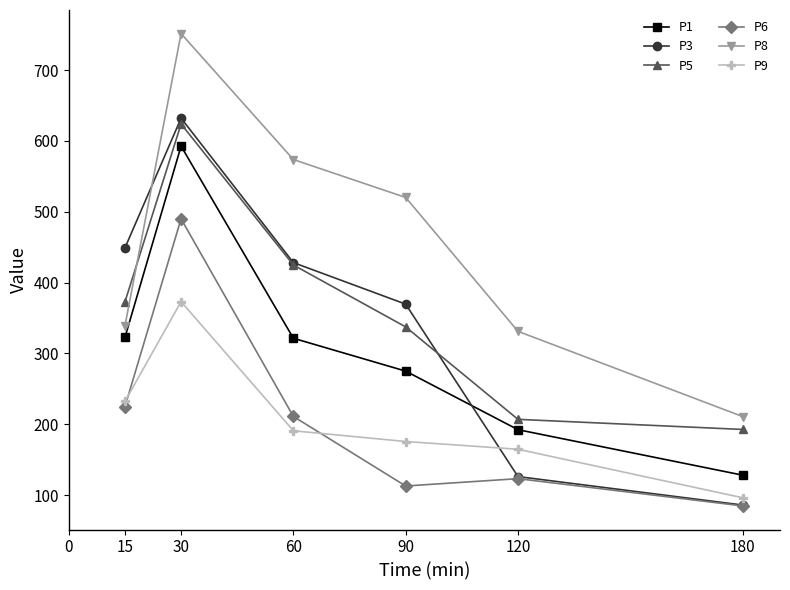

What is the lowest value of the P5 series?

192.8